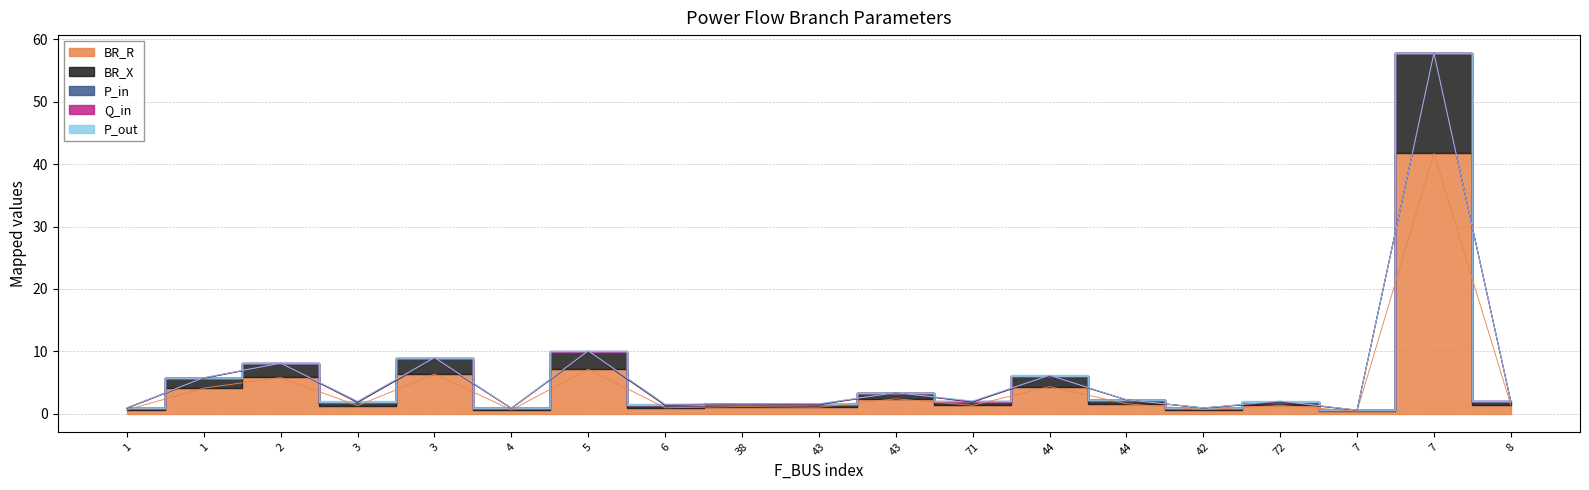

Which category has the lowest value in the Q_in series?

1